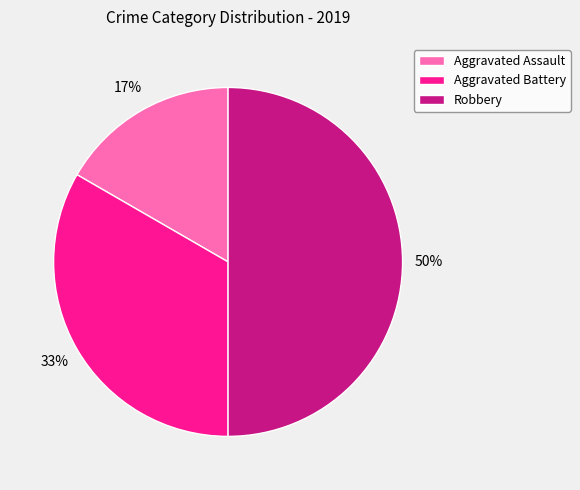

Does Aggravated Assault account for over 50% of the chart?

No